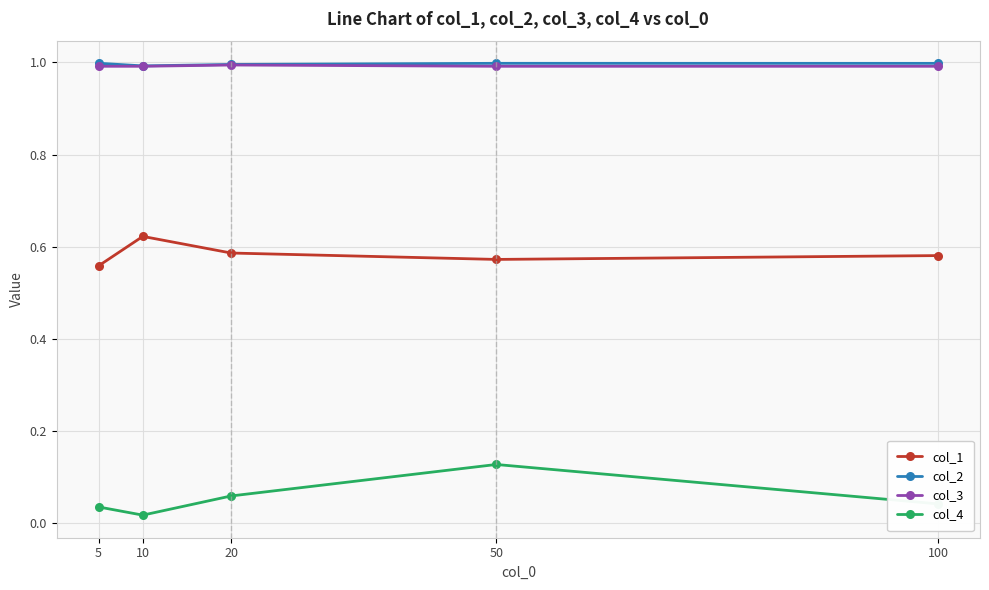

Where is the first local maximum for col_4?

50